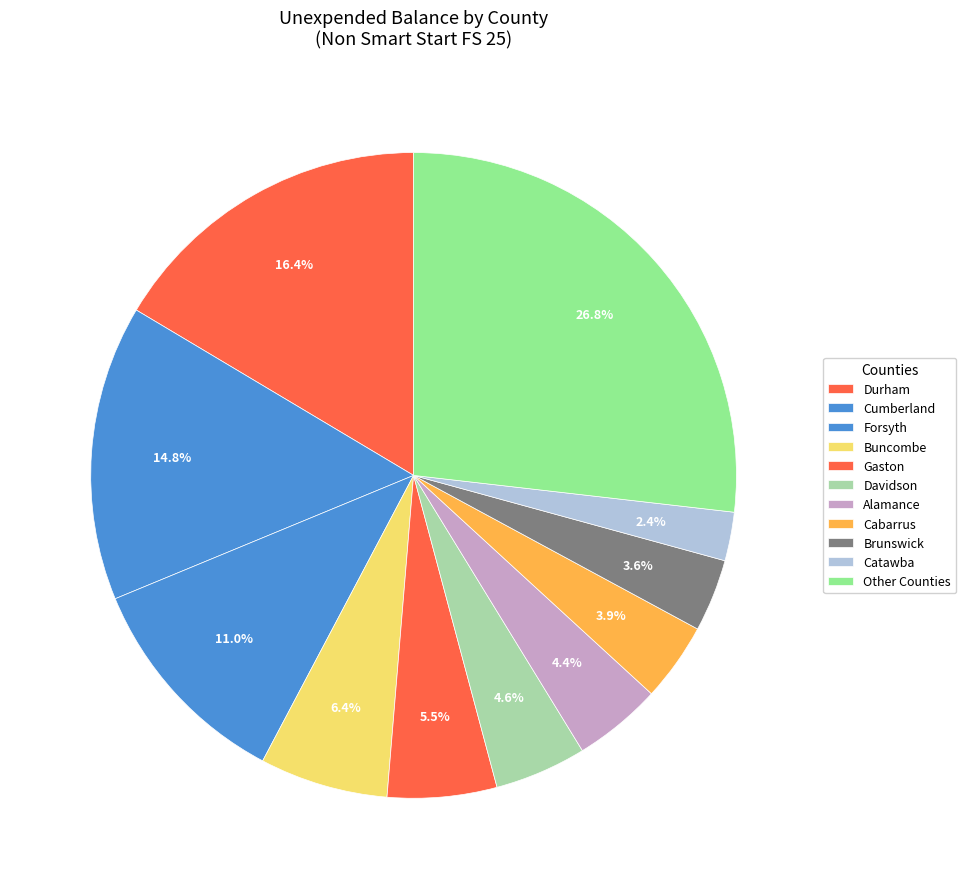

Count the number of slices in the pie.

11